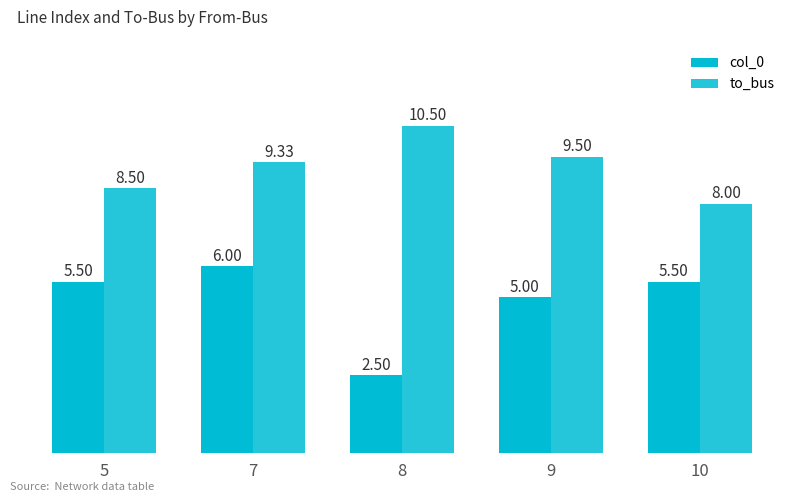

At how many categories does at least one series exceed 6?

5